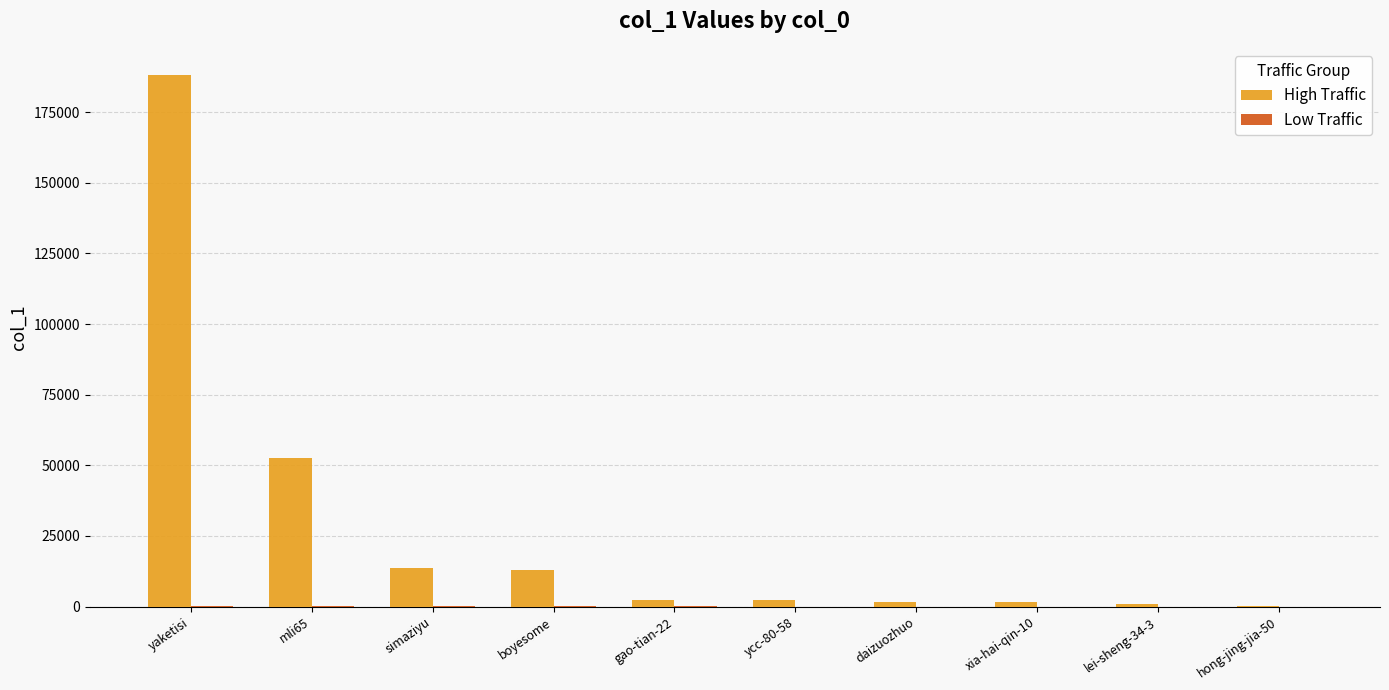

Does the chart contain stacked bars?

No